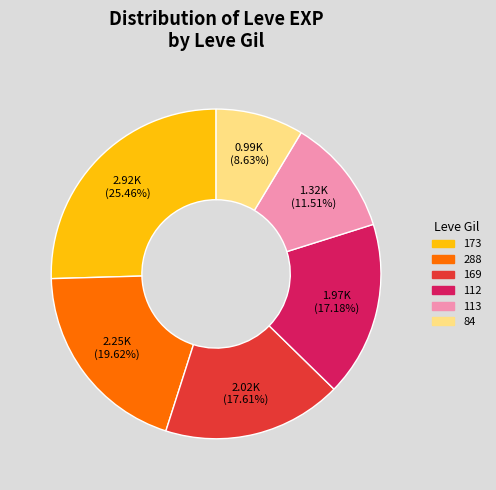

To the nearest percent, what is the average slice percentage?

17%